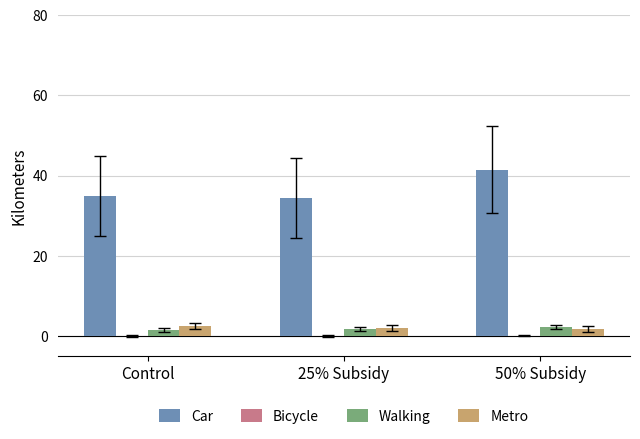

Is it true that Car equals 20.3 at Control?

False